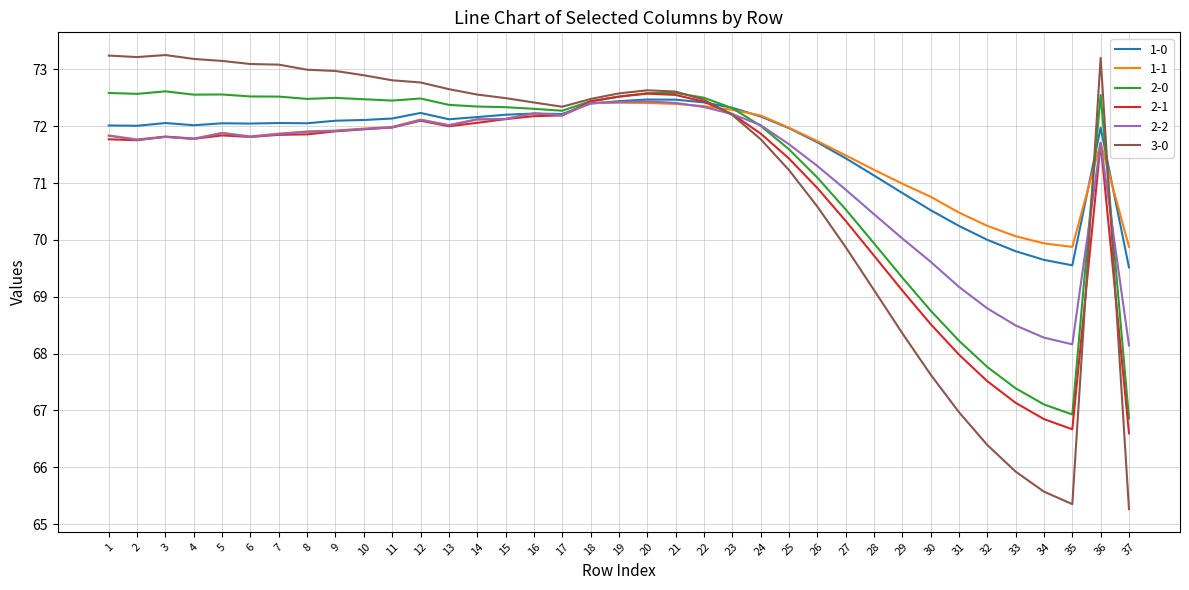

The 3-0 series shows 72.8 at 11. True or false?

True